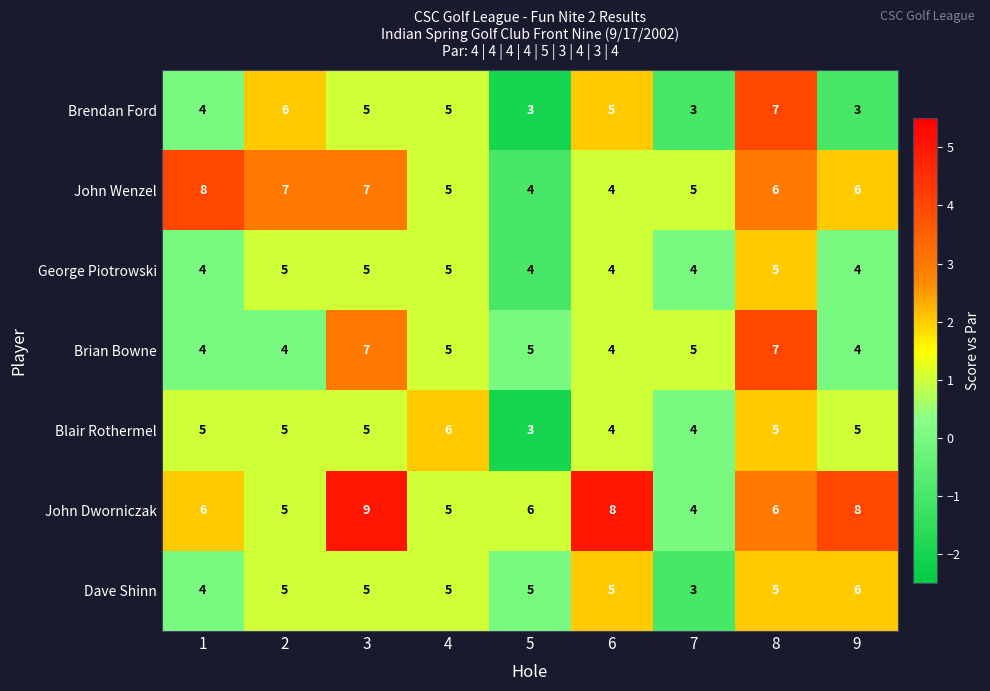

At which label does Brian Bowne first exceed 5?

3